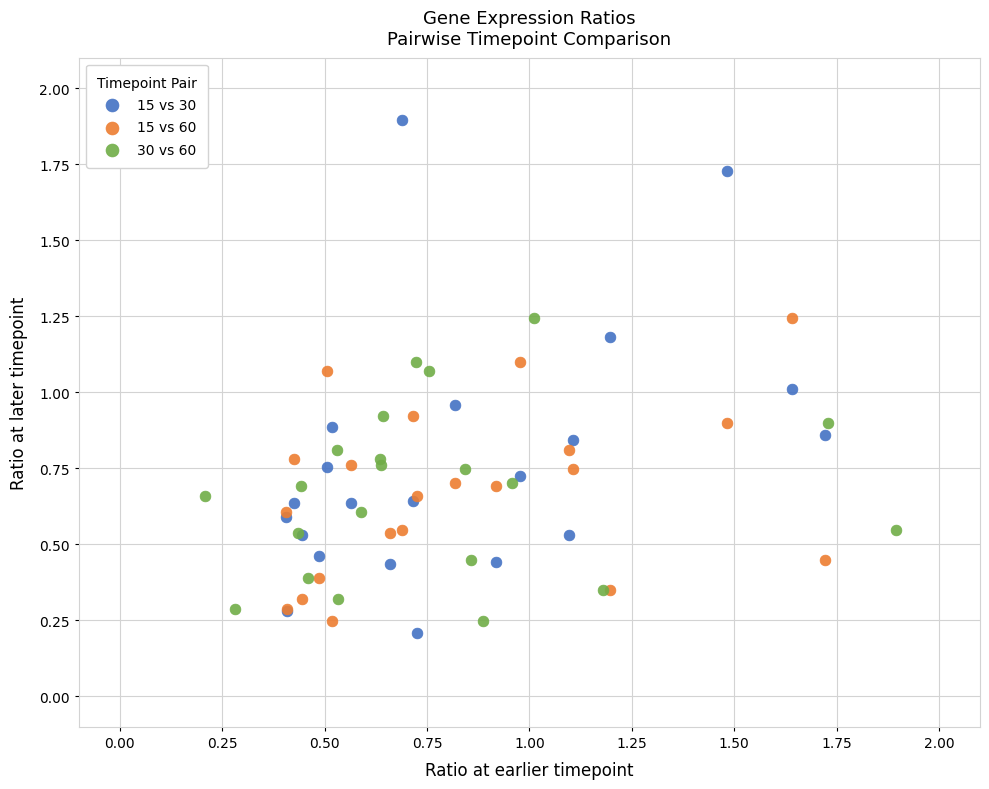

Which series reaches the maximum Y coordinate?

15 vs 30